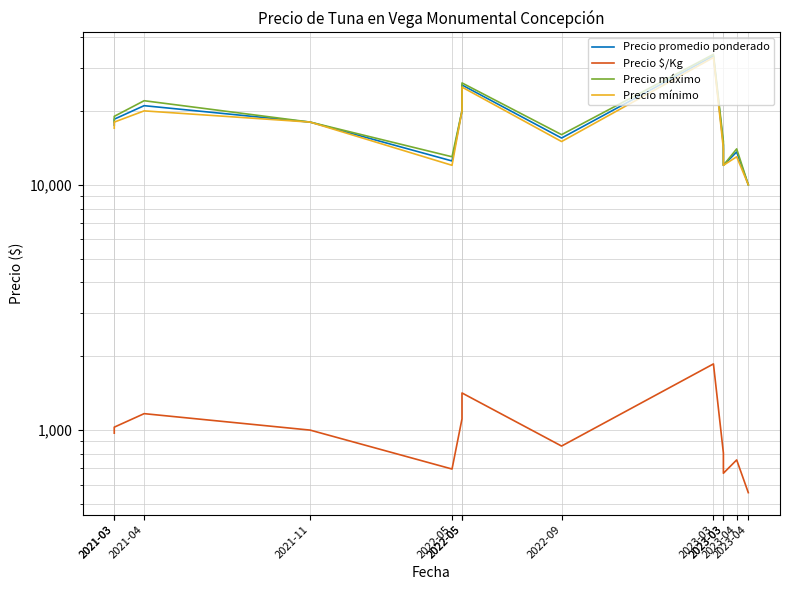

What is the difference between the maximum and minimum values in the Precio máximo series?

24000